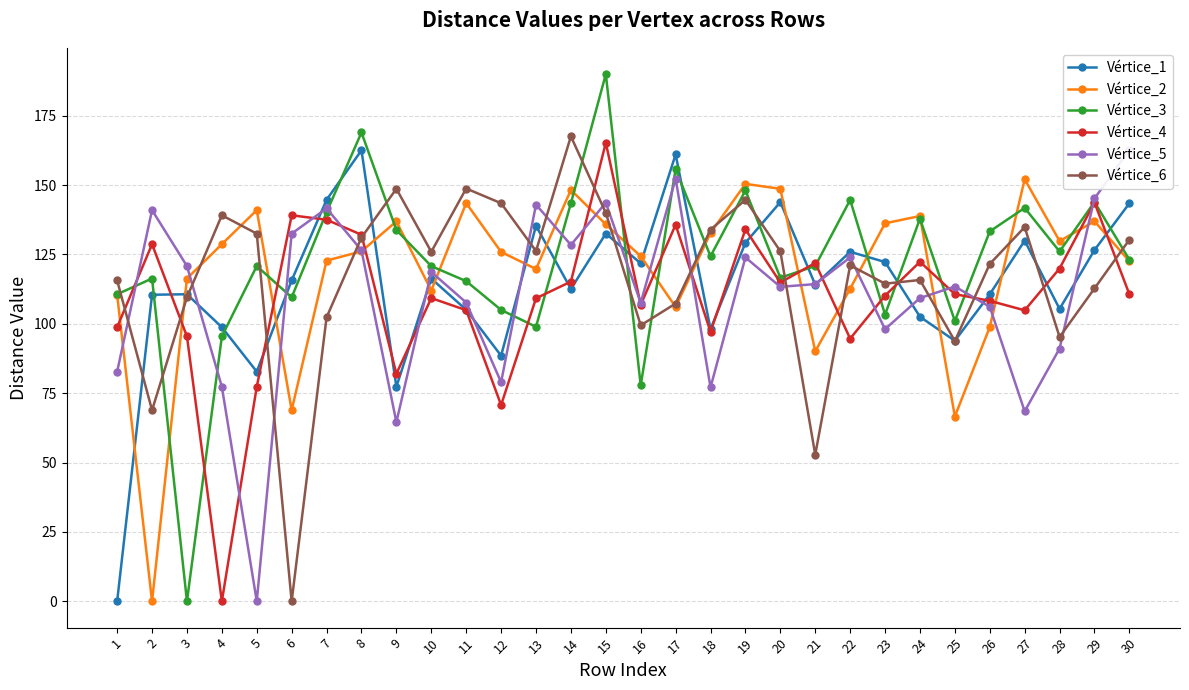

Which series changed the most between 10 and 15?

Vértice_3